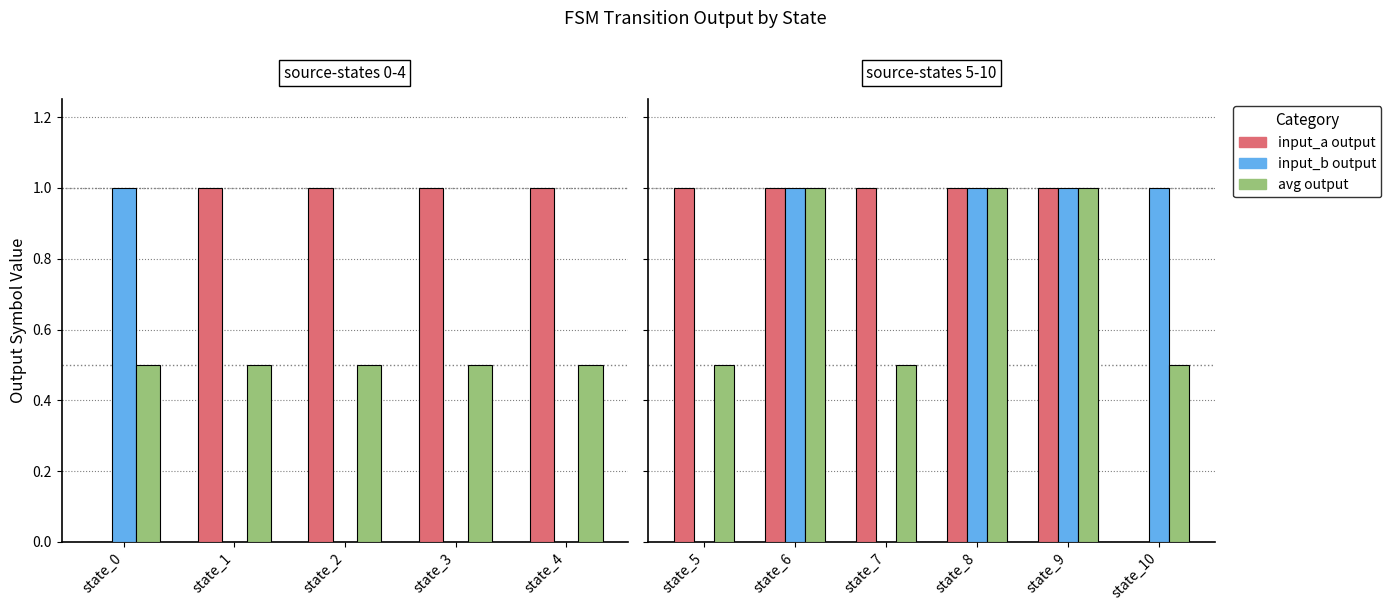

What is the maximum value shown in the chart?

1.0